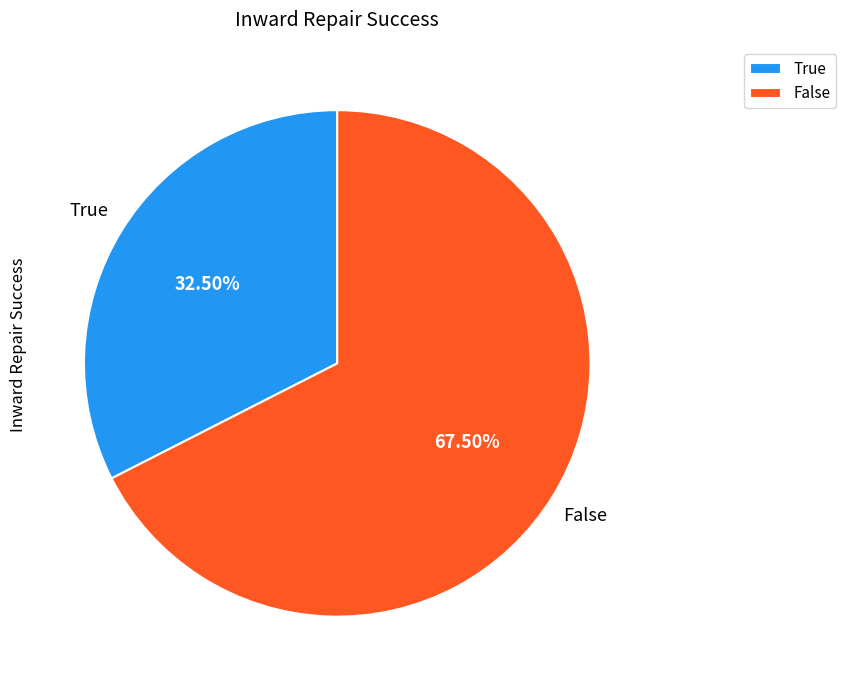

Combined, what portion of the pie is True and False?

100.0%